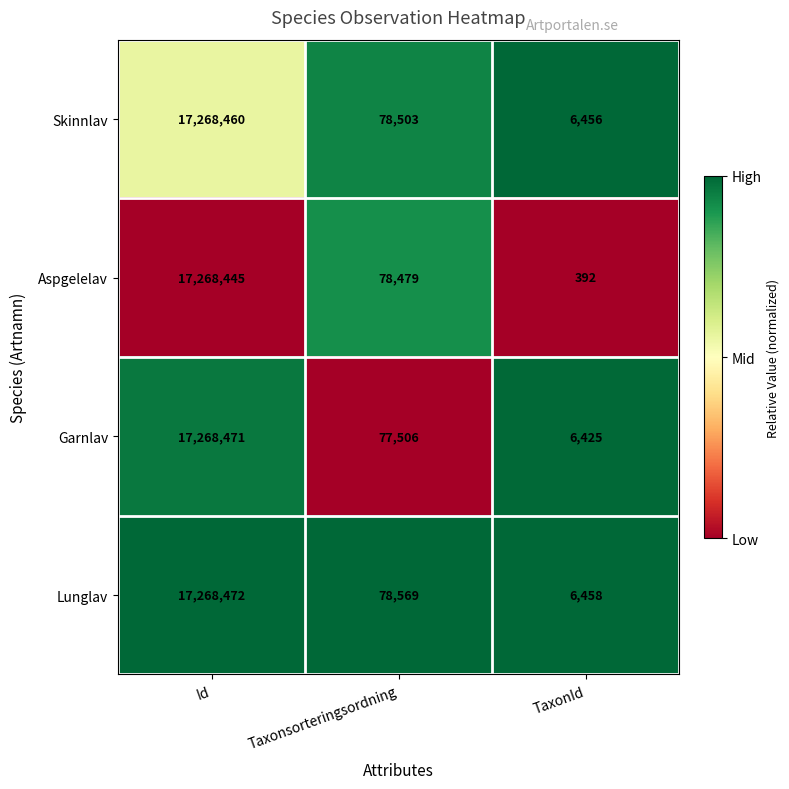

Is it true that Garnlav equals 23979458 at Id?

False